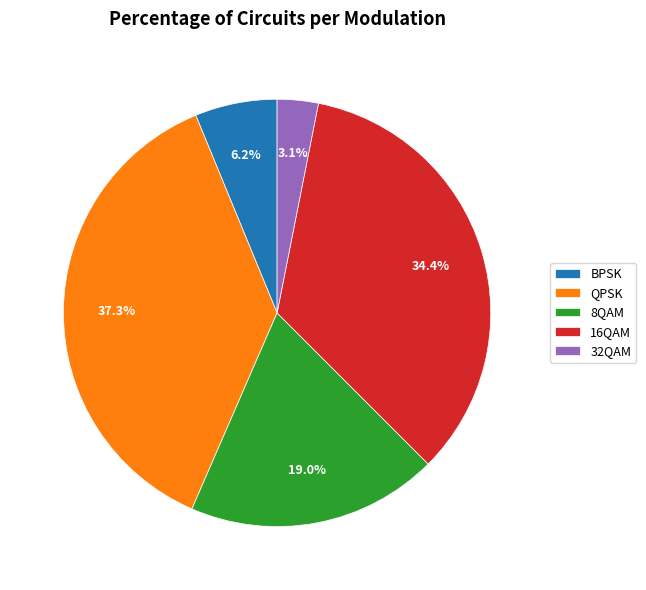

What is the ratio of the value at 16QAM to the value at BPSK?

5.5